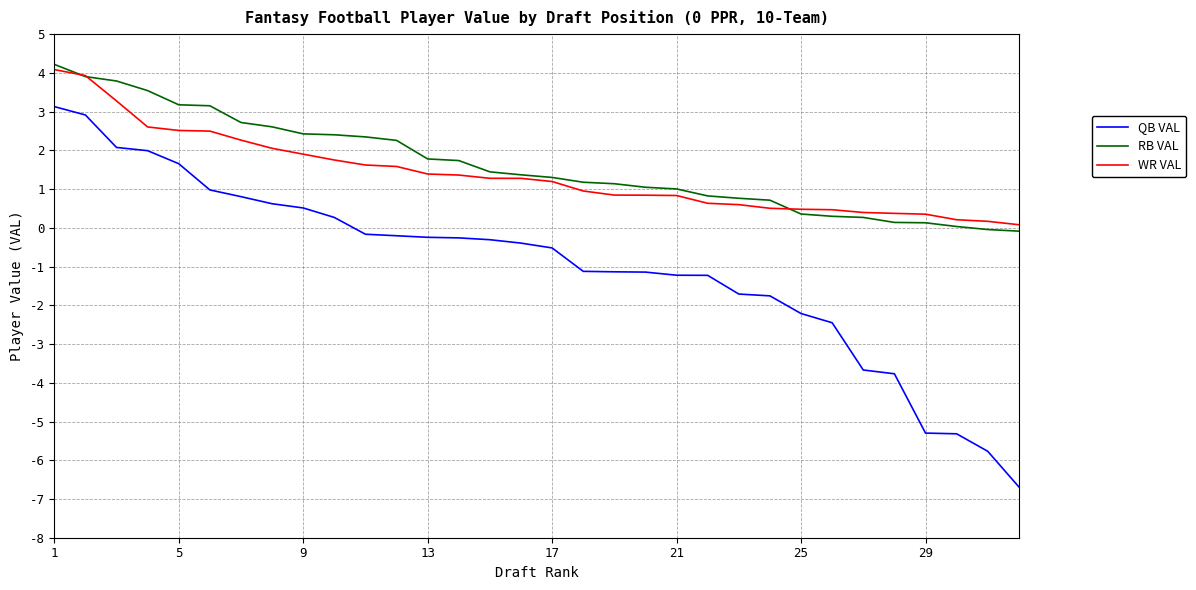

Which series has the largest range (max minus min)?

QB VAL